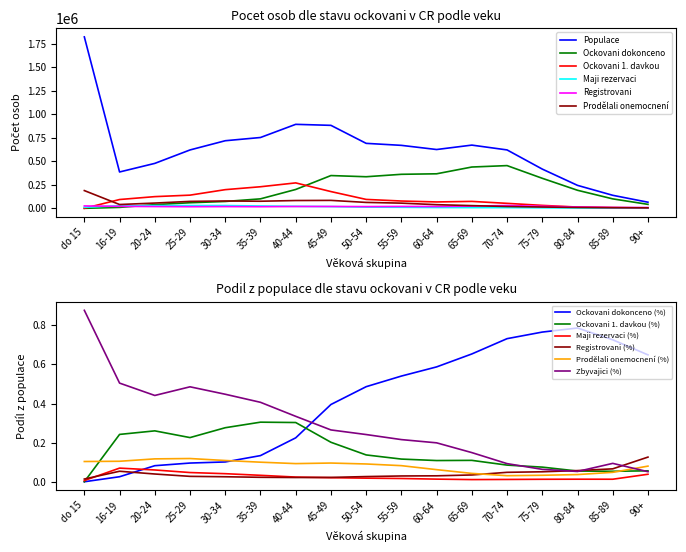

At which category does Ockovani dokonceno reach its first local valley?

50-54